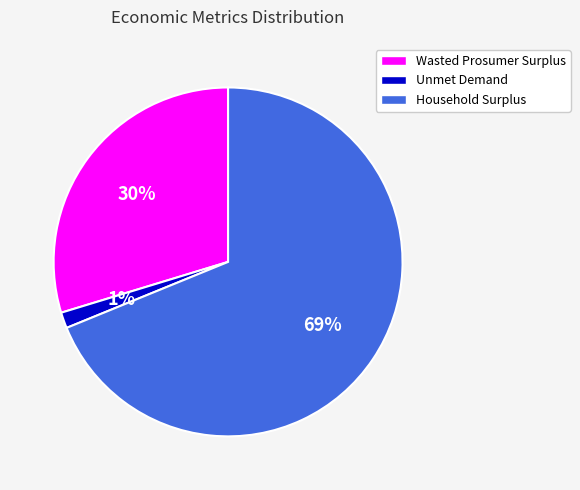

To the nearest percent, what portion does Household Surplus represent?

69%